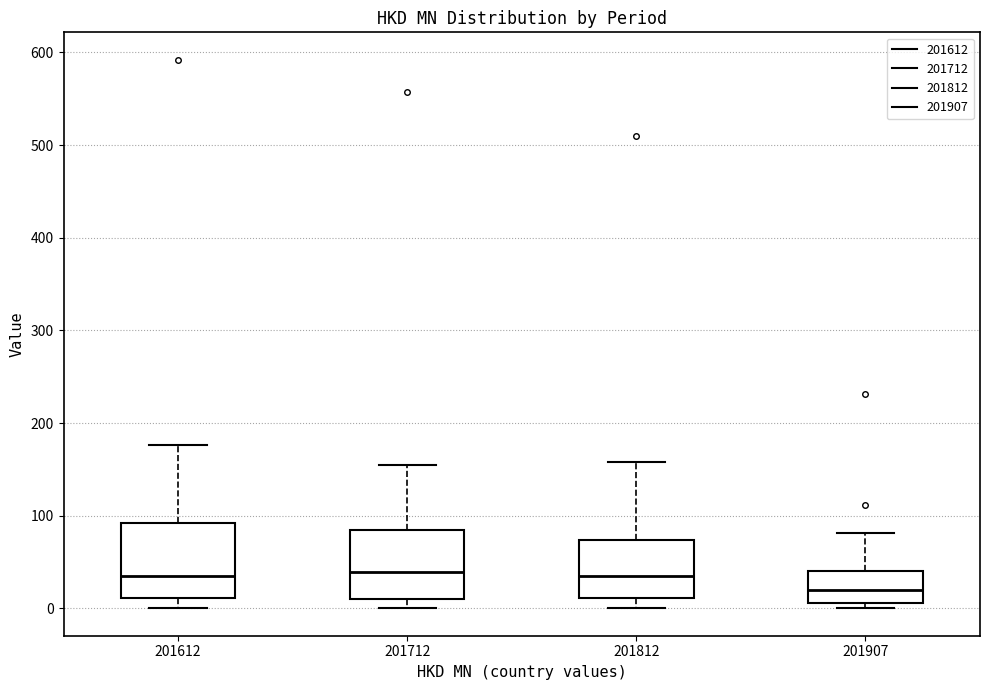

Where does the median line of the box at x = 201712 sit on the y-axis? The values are not printed on the chart, so give them approximately, as read against the axis.

40